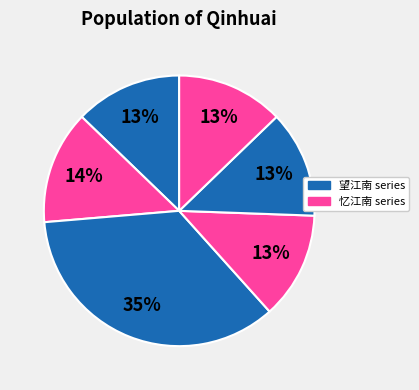

How many segments does this pie chart have?

6